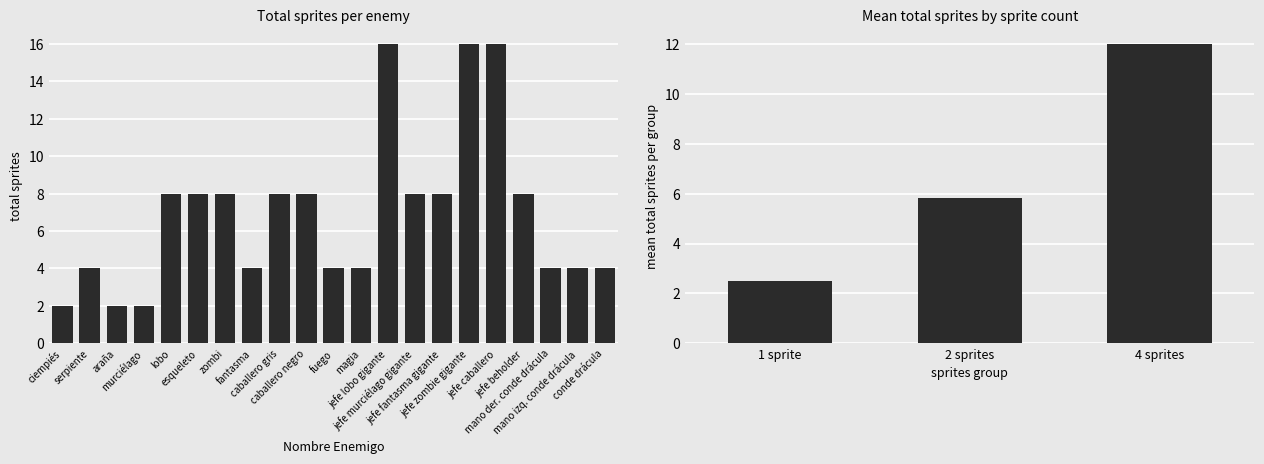

What is the ratio of the value at mano izq. conde drácula to the value at mano der. conde drácula?

1.0